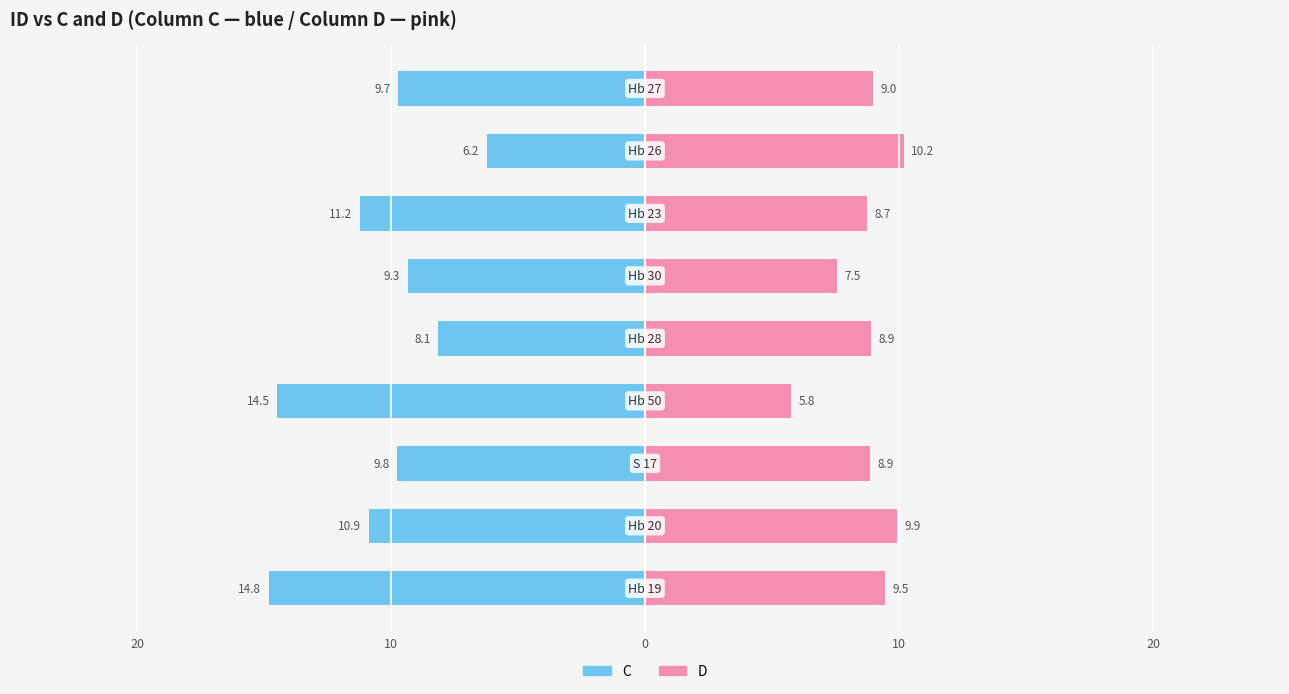

How many data points in D are above 8?

7